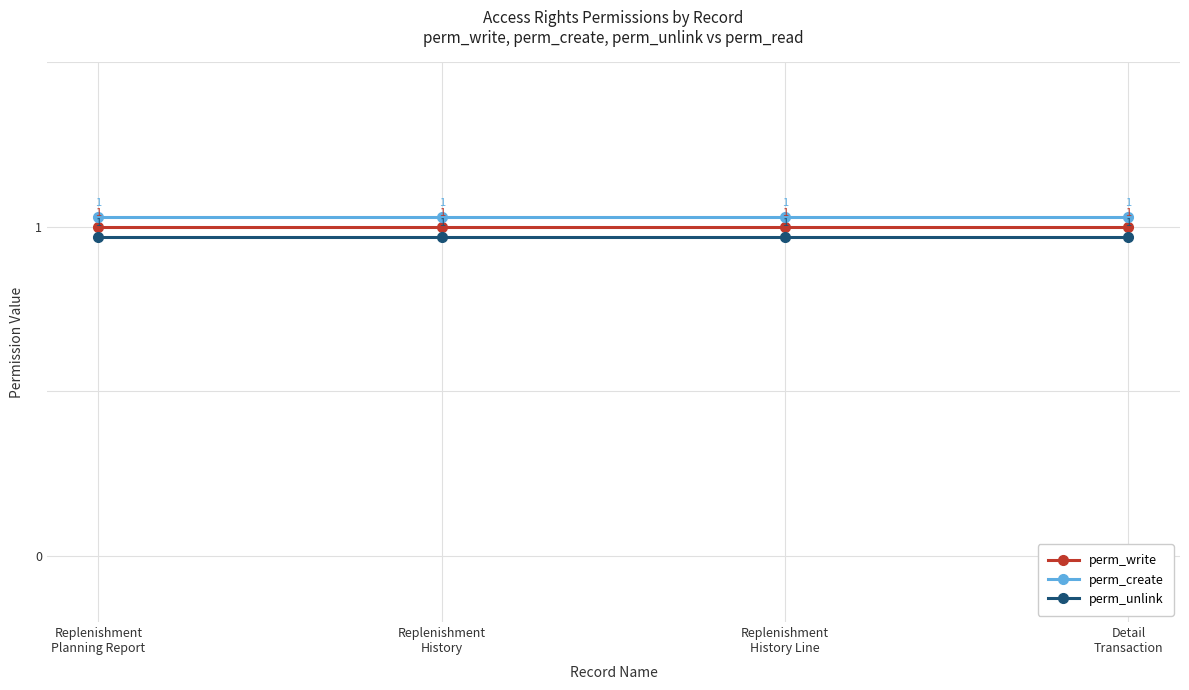

What is the sum of the perm_create values at Detail
Transaction and Replenishment
History?

2.1